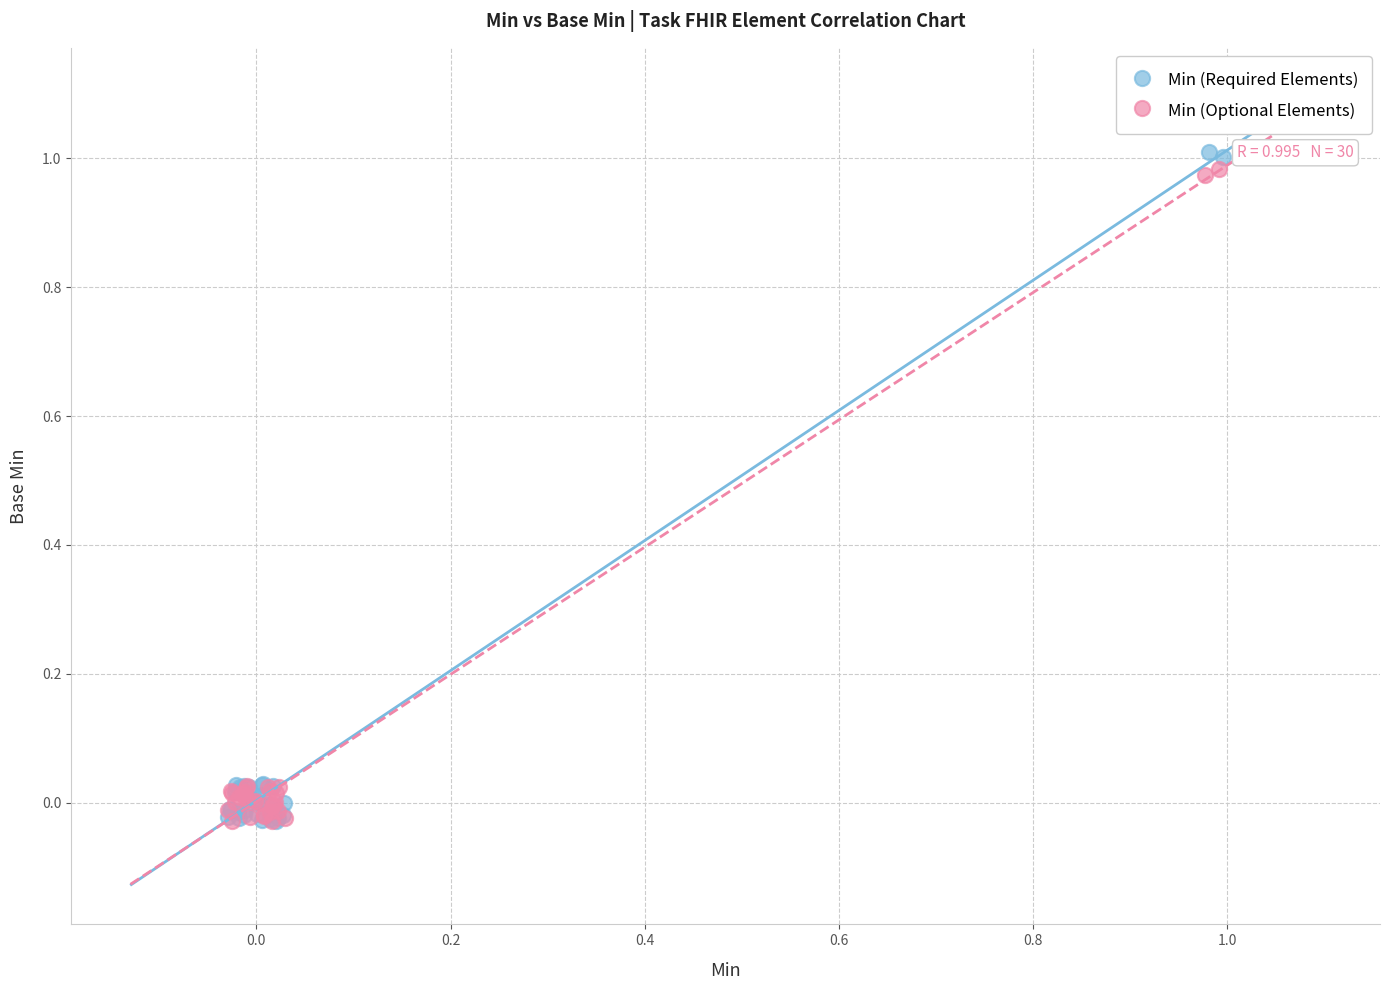

Which series has the widest spread of Y values?

Min (Required Elements)